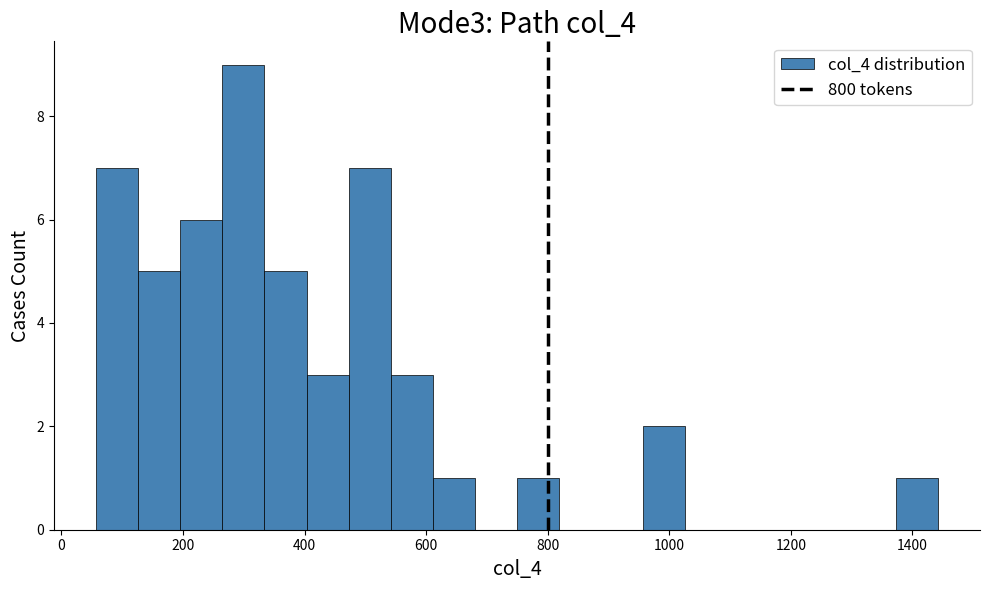

Around what value on the x-axis is the tallest bar? Give the approximate position of its centre, as read against the axis.

300